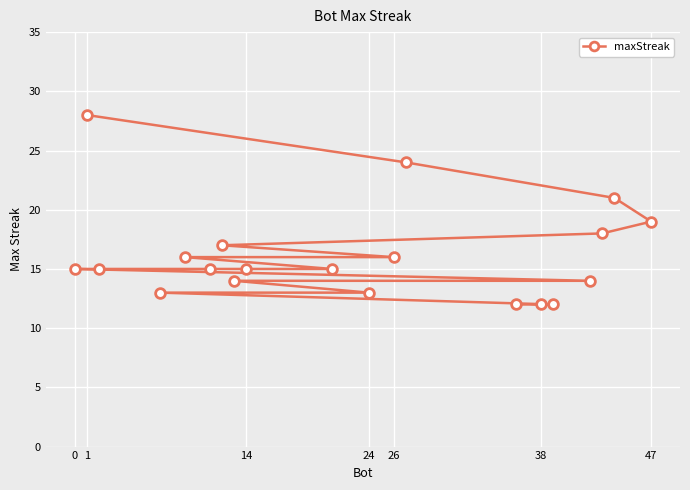

What is the minimum value shown in the chart?

12